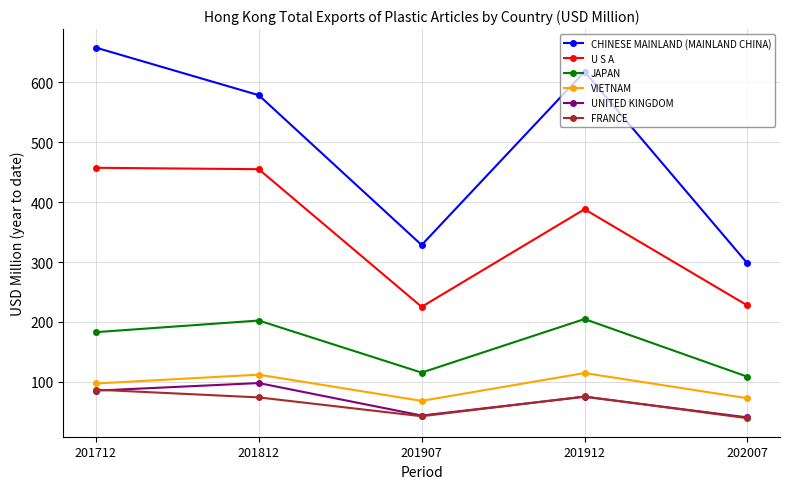

What is the value of the CHINESE MAINLAND (MAINLAND CHINA) point at the 5th from the left?

297.8